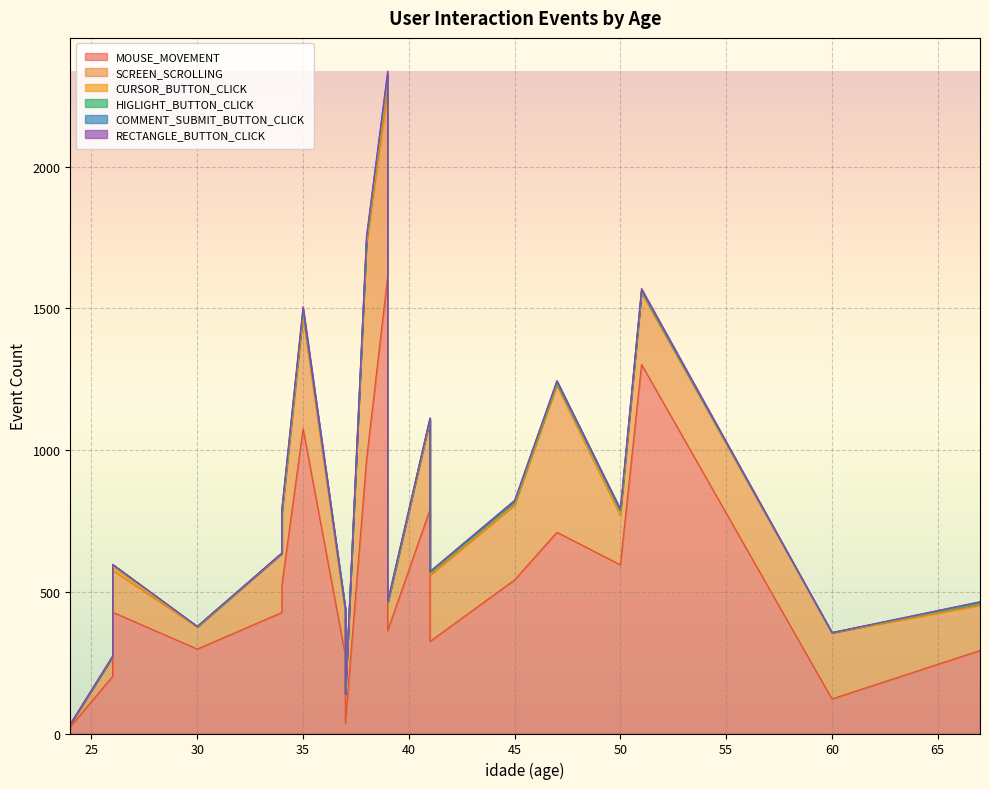

The value of COMMENT_SUBMIT_BUTTON_CLICK at 50 is 5. True or false?

True